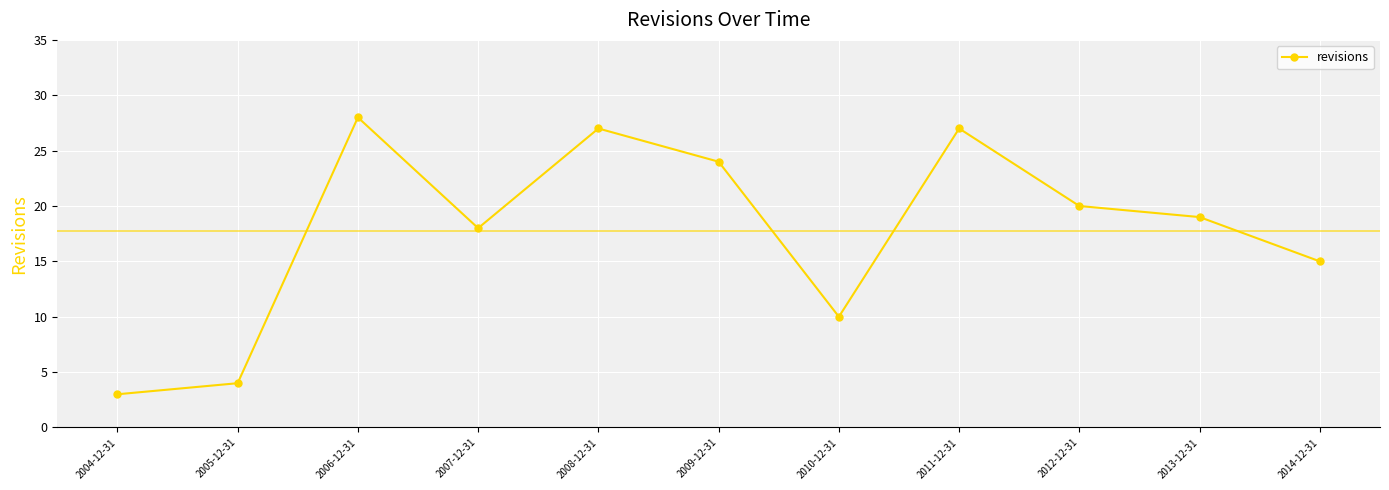

Which label corresponds to the smallest value in the chart?

2004-12-31